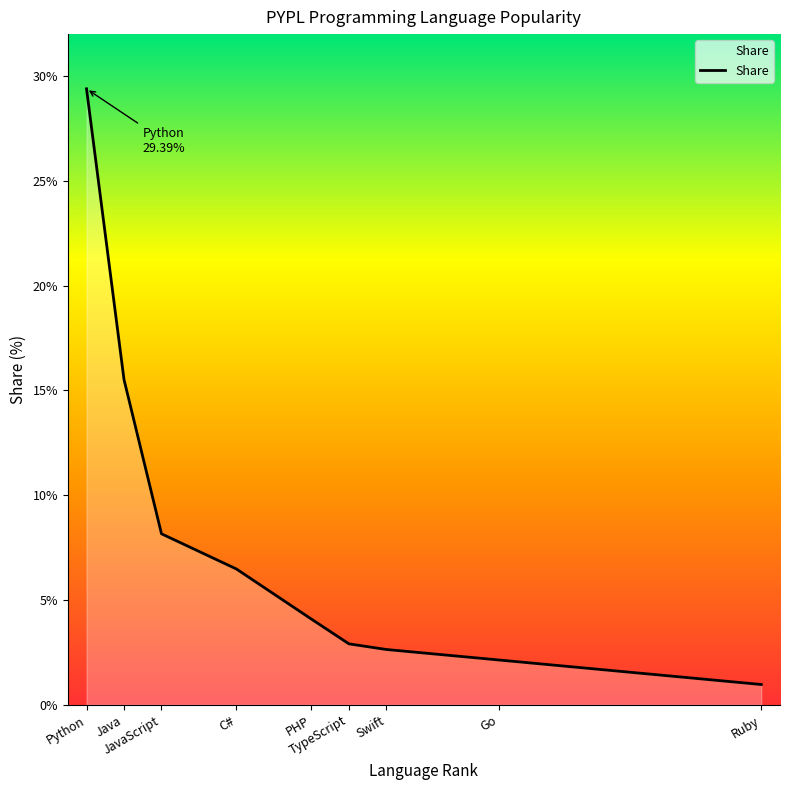

Does the chart display data point markers on the line(s)?

No